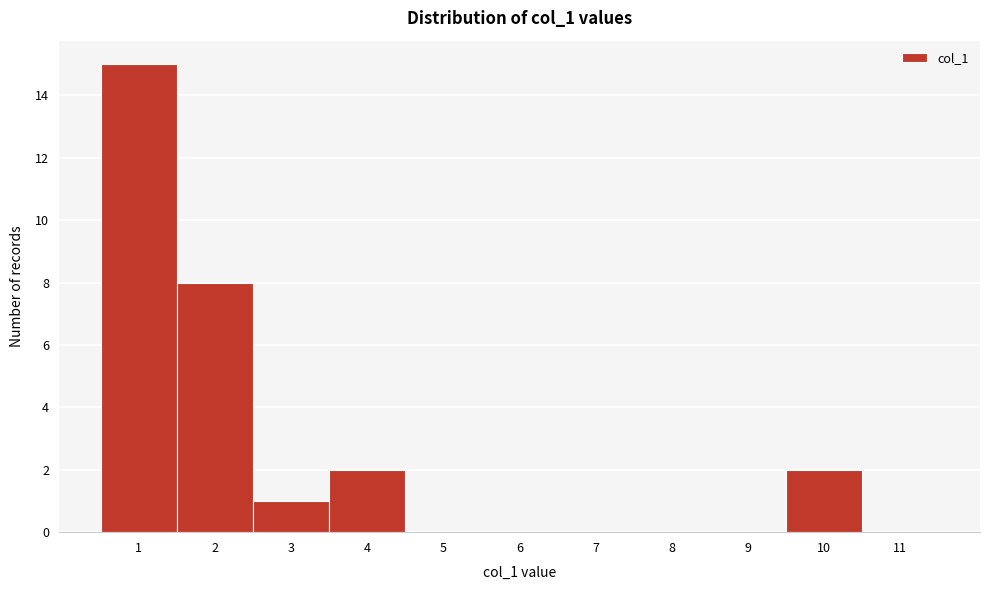

Reading left to right, list every bar in this chart as the range it spans on the x-axis followed by its height. The values are not printed on the chart, so give them approximately, as read against the axis.

0.5 to 1.5: 15
1.5 to 2.5: 8
2.5 to 3.5: 1
3.5 to 4.5: 2
4.5 to 5.5: 0
5.5 to 6.5: 0
6.5 to 7.5: 0
7.5 to 8.5: 0
8.5 to 9.5: 0
9.5 to 10.5: 2
10.5 to 11.5: 0